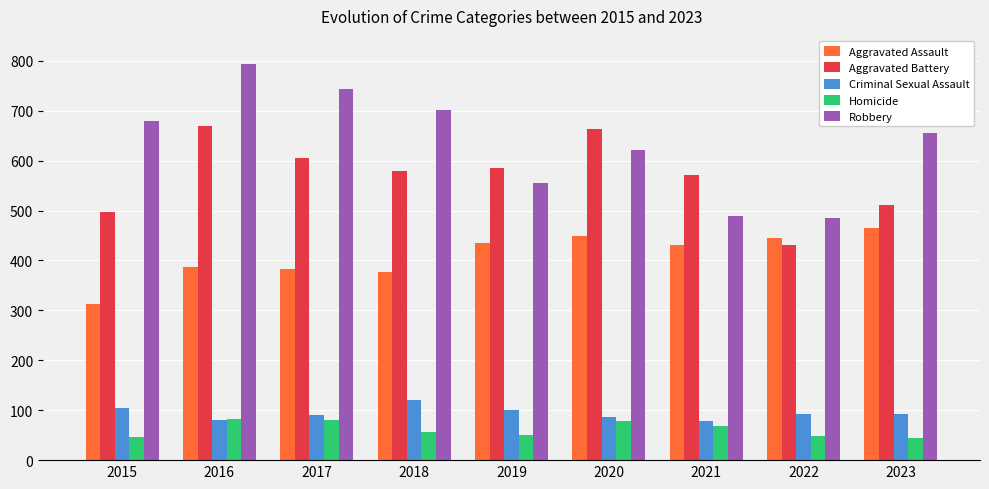

Read the Aggravated Battery value at 2018, to the nearest 10.

580